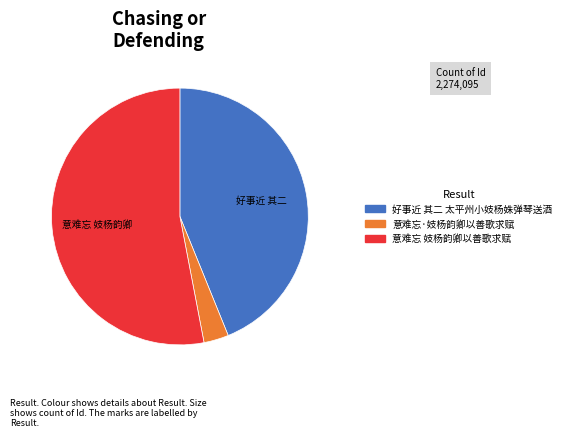

How many slices are in this pie chart?

3